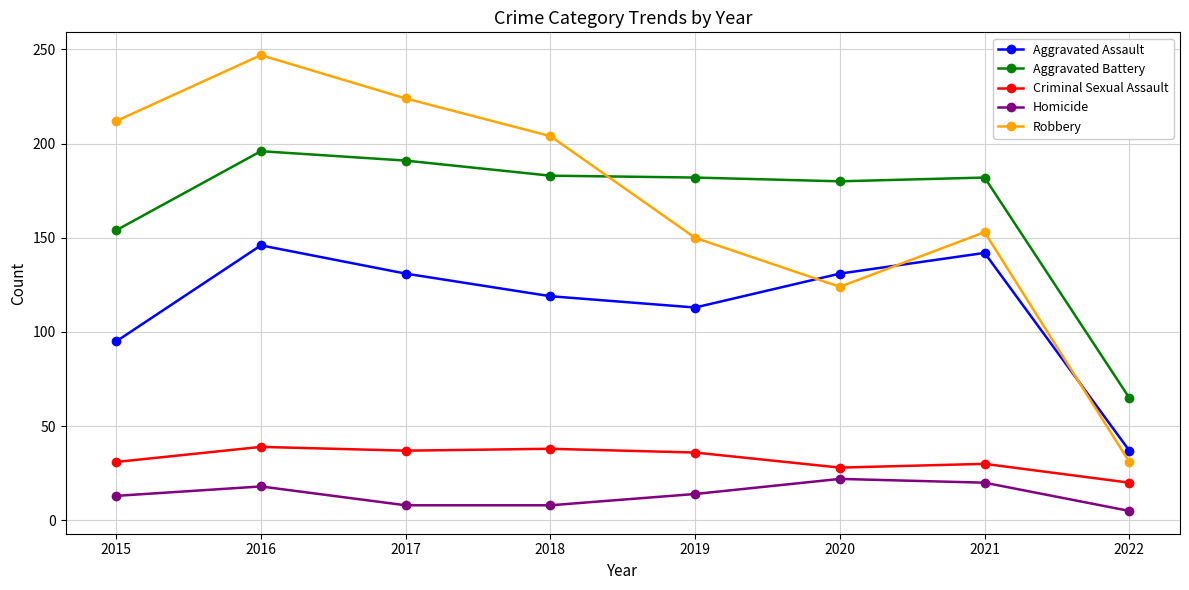

In Robbery, how many points are lower than both neighbors (excluding endpoints)?

1